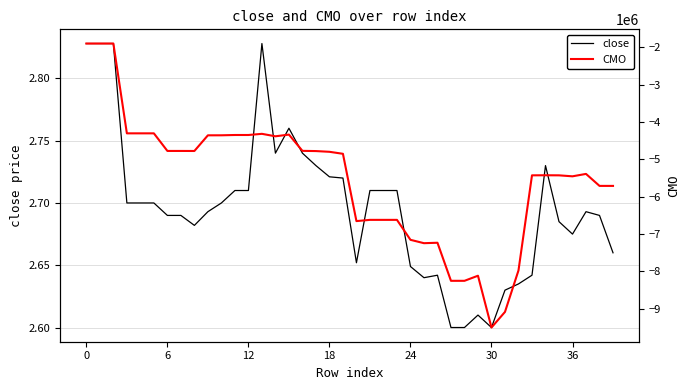

True or false: close has a value of 1.0 at 6.

False